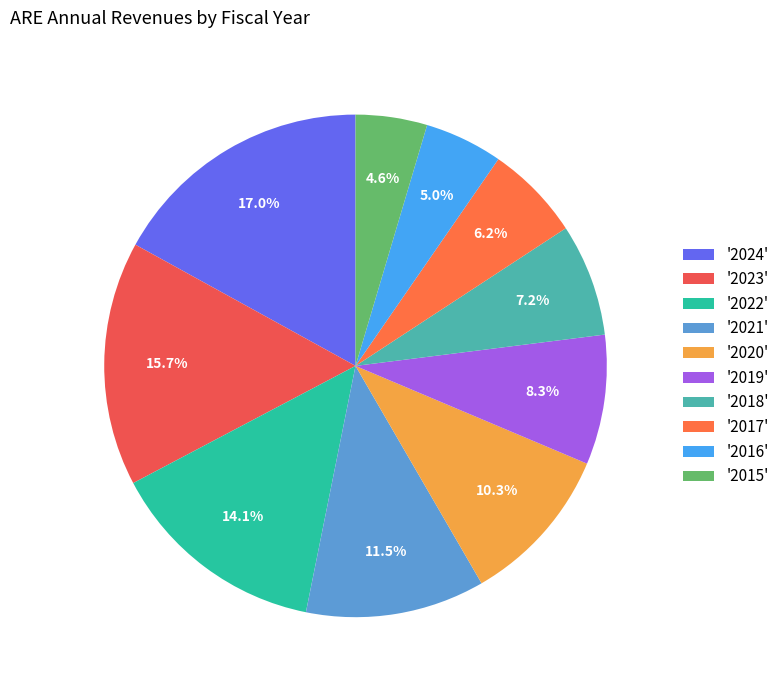

To the nearest percent, what is the difference between the largest and smallest slice percentages?

12%